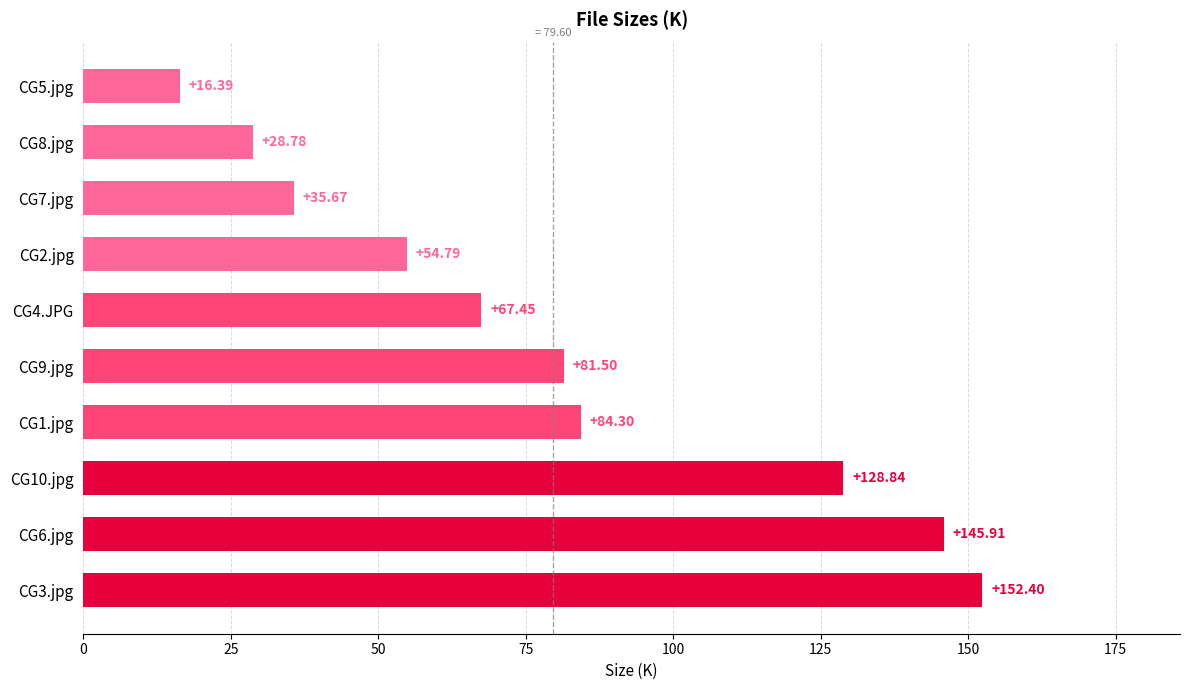

List the labels in order of value, largest first.

CG3.jpg, CG6.jpg, CG10.jpg, CG1.jpg, CG9.jpg, CG4.JPG, CG2.jpg, CG7.jpg, CG8.jpg, CG5.jpg